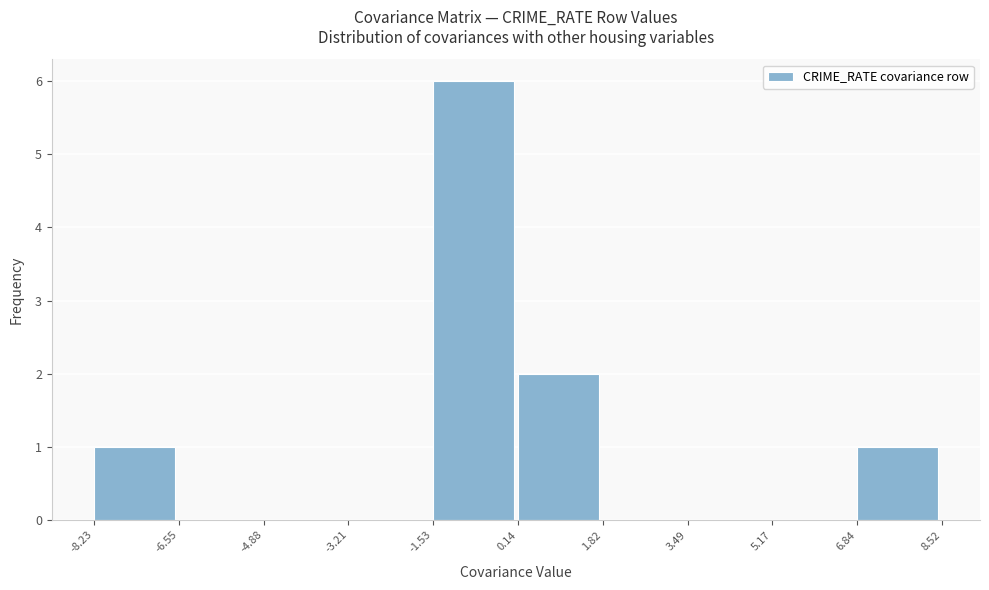

Reading left to right, list every bar in this chart as the range it spans on the x-axis followed by its height. The values are not printed on the chart, so give them approximately, as read against the axis.

-8.23 to -6.55: 1
-6.55 to -4.88: 0
-4.88 to -3.21: 0
-3.21 to -1.53: 0
-1.53 to 0.14: 6
0.14 to 1.82: 2
1.82 to 3.49: 0
3.49 to 5.17: 0
5.17 to 6.84: 0
6.84 to 8.52: 1